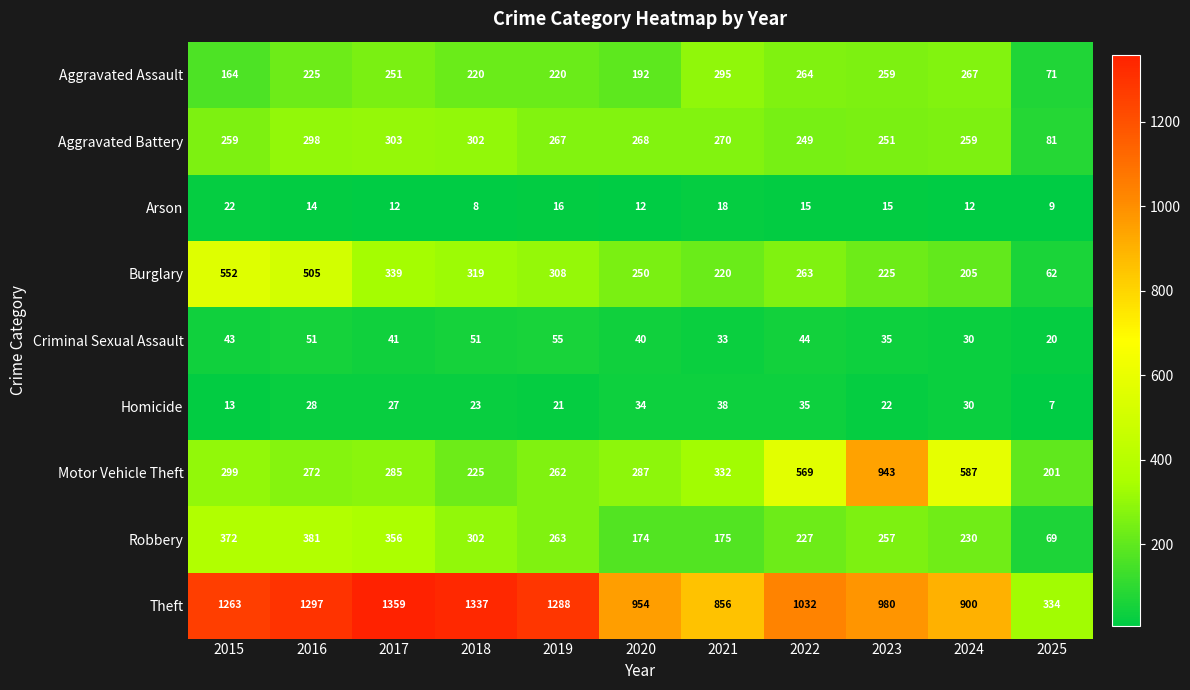

The Aggravated Assault series shows 167 at 2021. True or false?

False